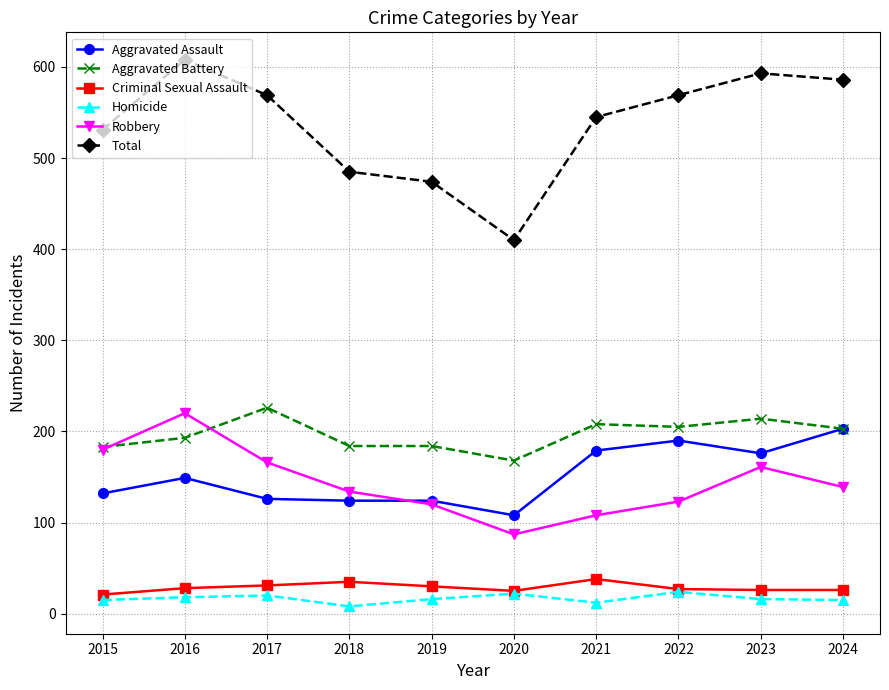

Where is the first local minimum for Total?

2020